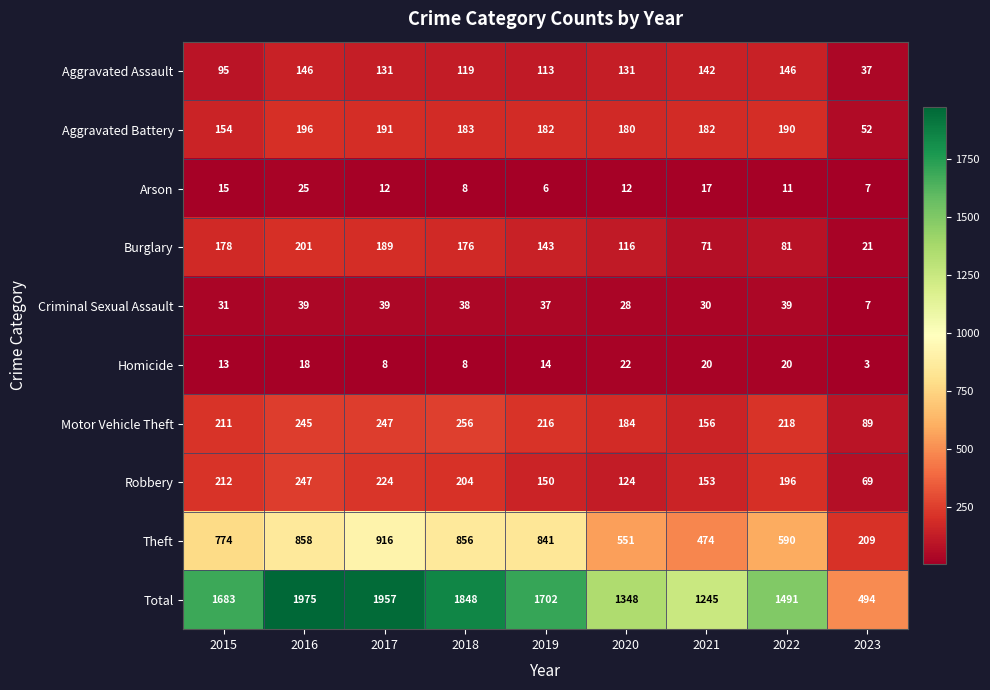

What is the total value across all series at 2023?

988